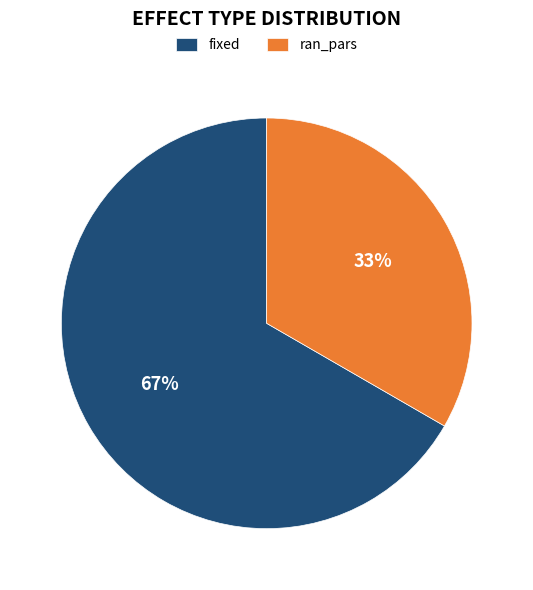

To the nearest percent, what portion does ran_pars represent?

33%